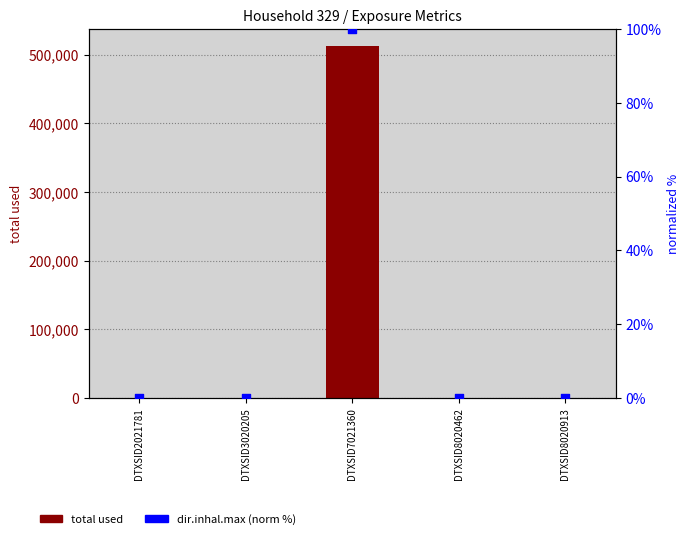

At how many categories does at least one series exceed 8365?

1